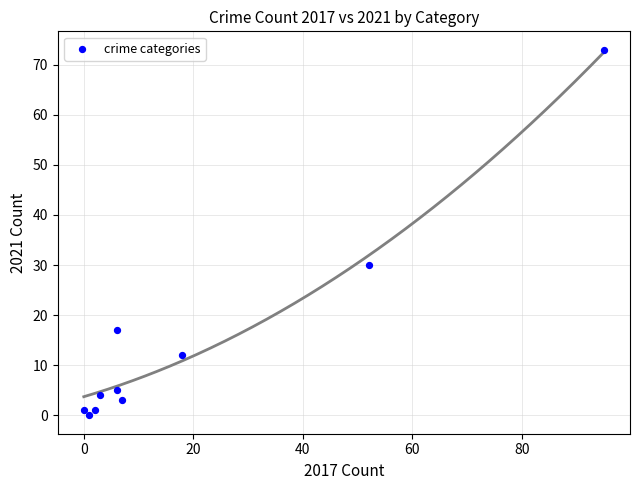

What Y value in the scatter plot is closest to 36?

30